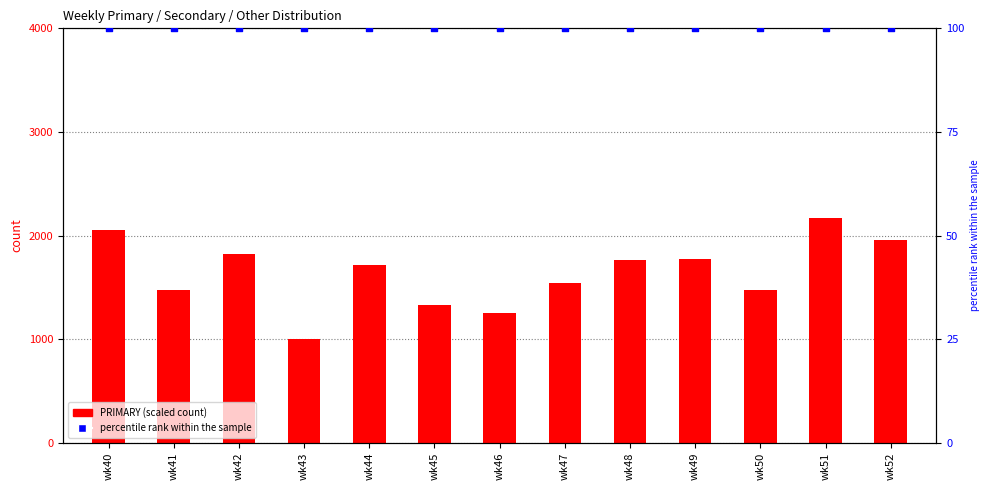

Which series has the largest Y range (max minus min)?

PRIMARY (scaled)